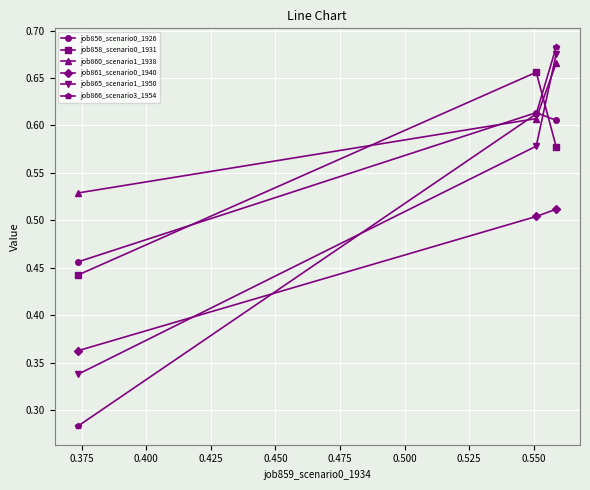

Which series has the largest range (max minus min)?

job866_scenario3_1954